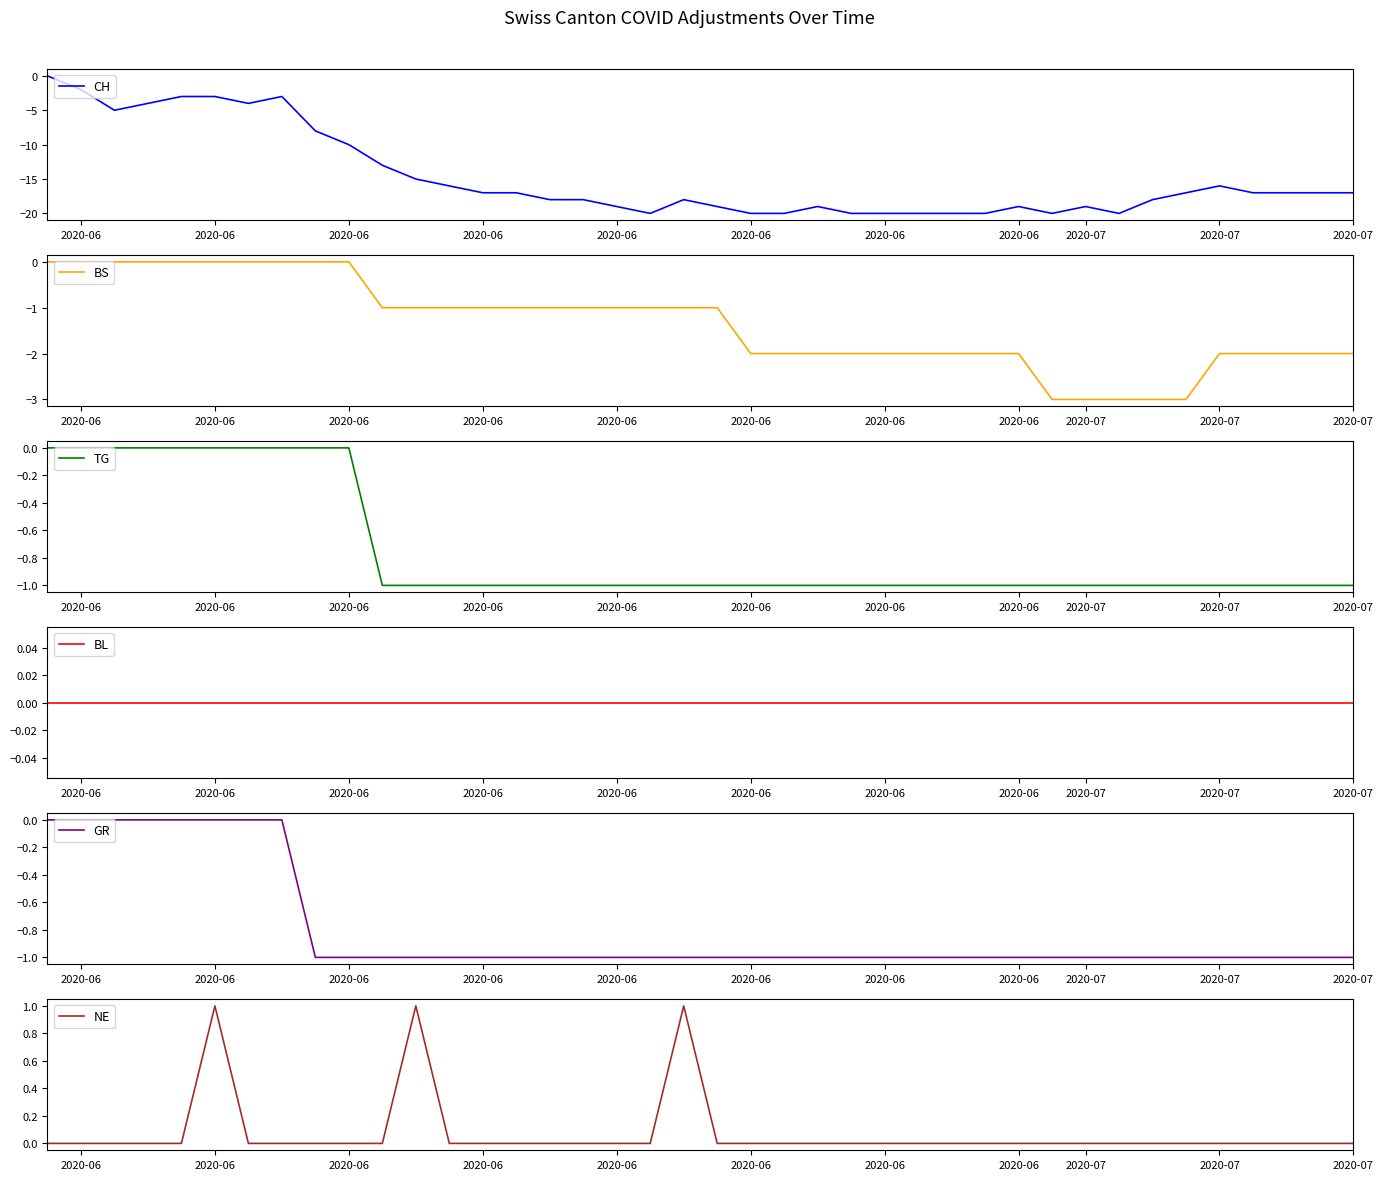

True or false: CH and BL cross at least once.

False